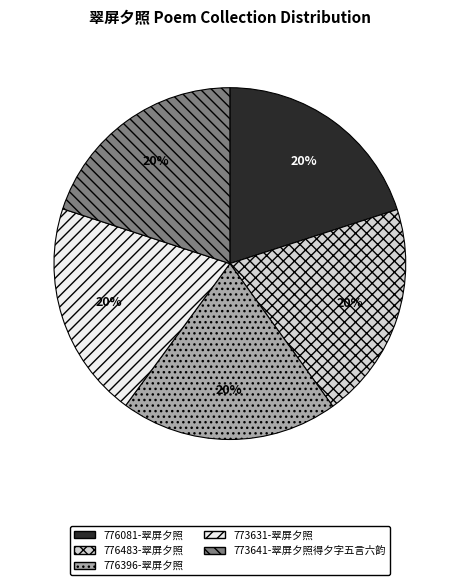

Does 776483-翠屏夕照 represent more than half of the total?

No